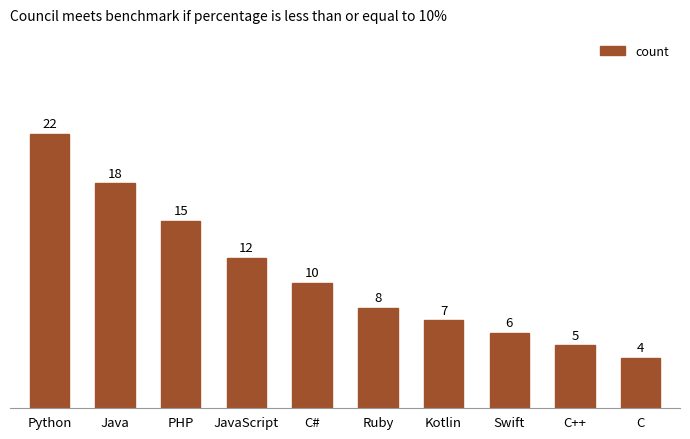

List the labels in order of value, largest first.

Python, Java, PHP, JavaScript, C#, Ruby, Kotlin, Swift, C++, C